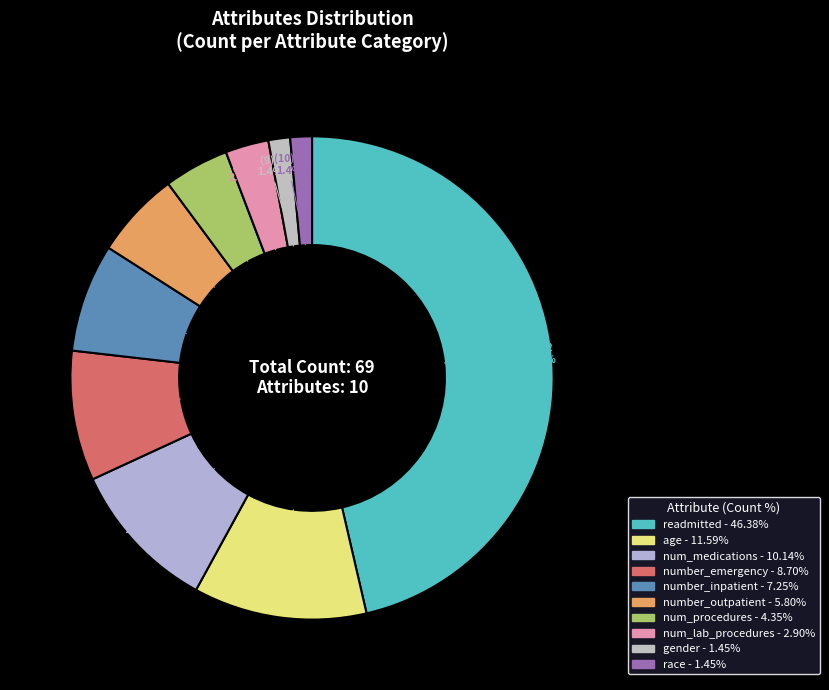

What percentage is NOT represented by number_outpatient?

94.2%